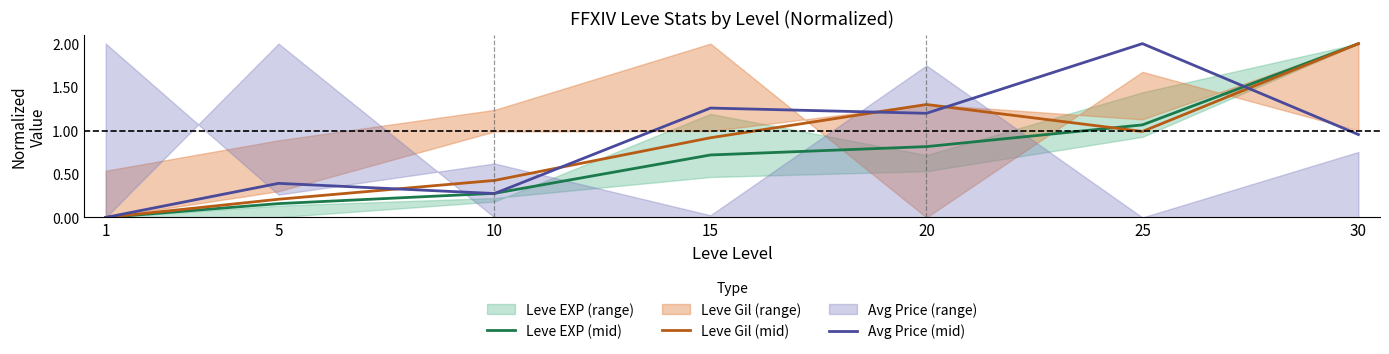

How many times do Leve Gil (mid) and Avg Price (mid) cross each other?

5